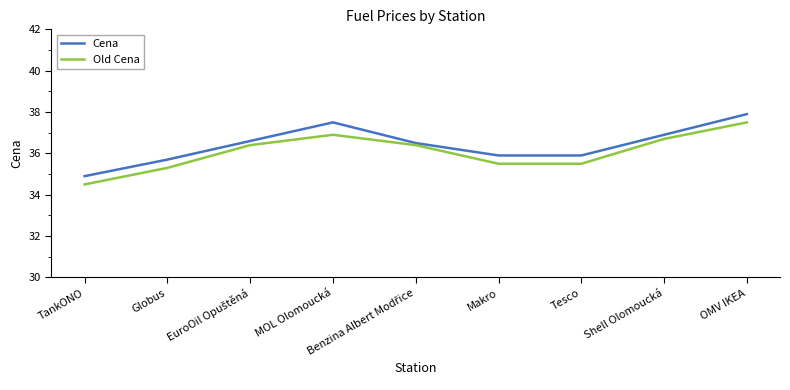

What is the spread (max minus min) of values at Tesco?

0.4